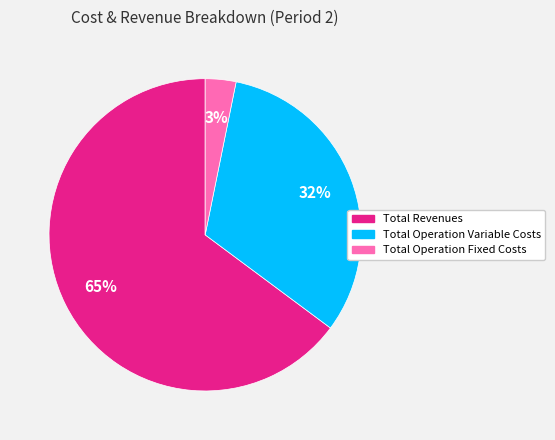

Which category has the smallest portion of the pie?

Total Operation Fixed Costs